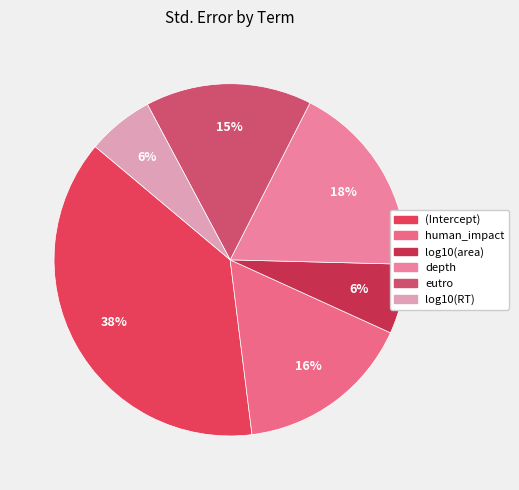

To the nearest percent, what is the difference between the largest and smallest slice percentages?

32%